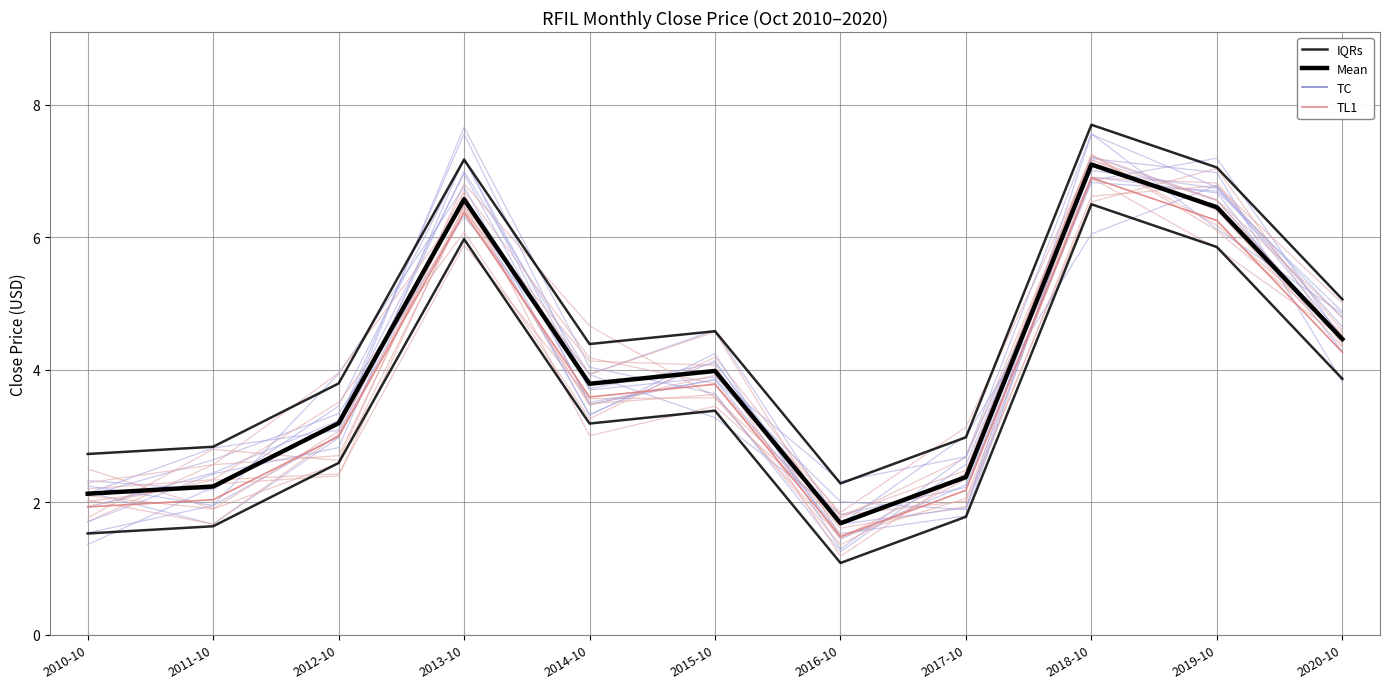

True or false: TC and Mean cross at least once.

False